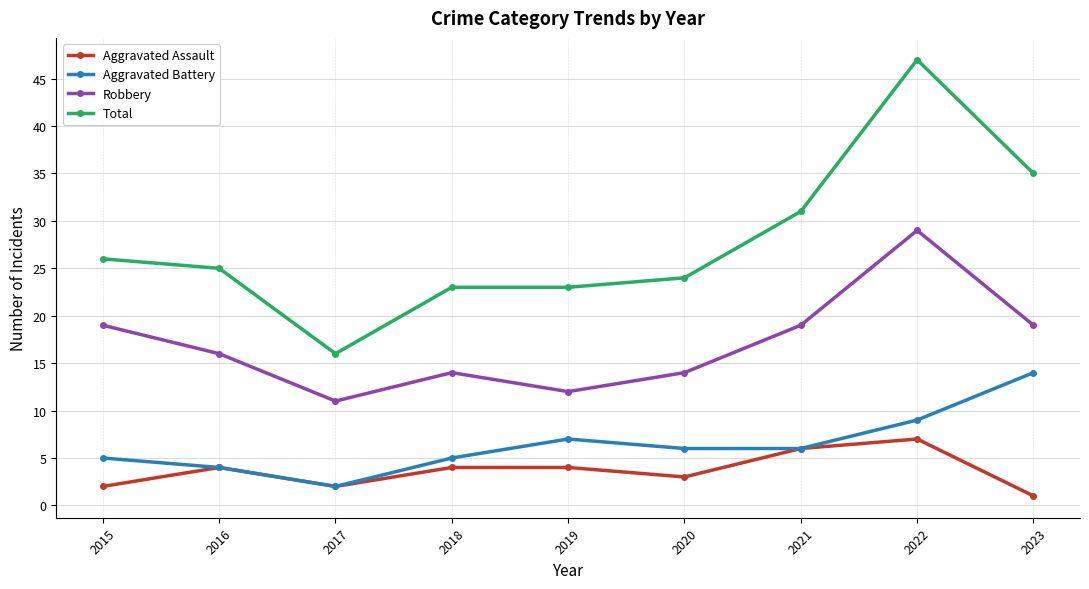

Rank the series at 2015 from highest to lowest value.

Total, Robbery, Aggravated Battery, Aggravated Assault